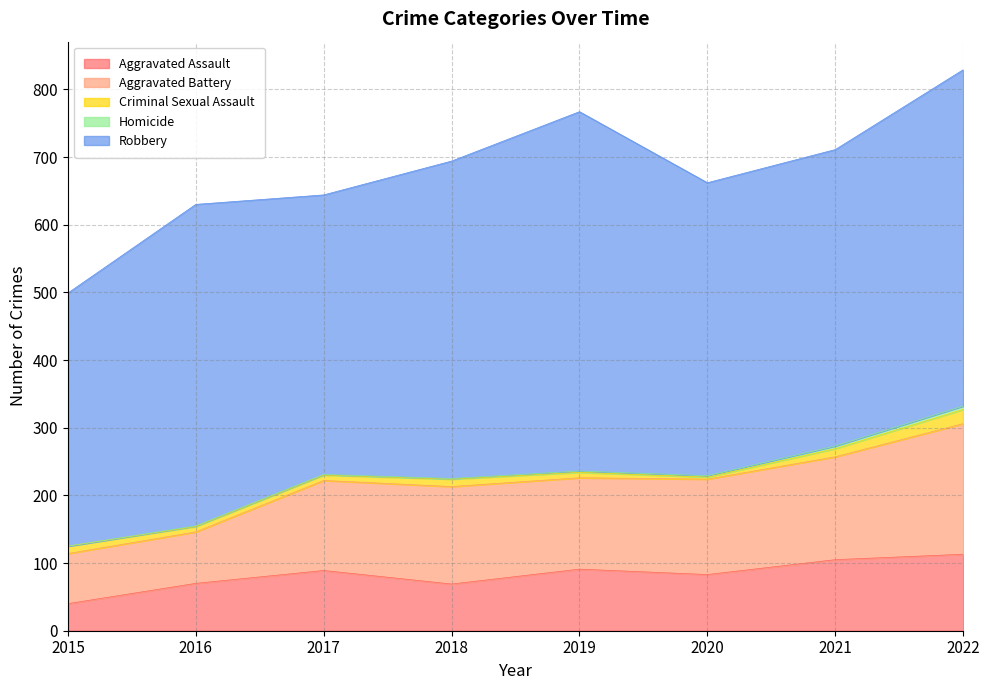

What is the difference between the maximum and minimum values in the Robbery series?

157